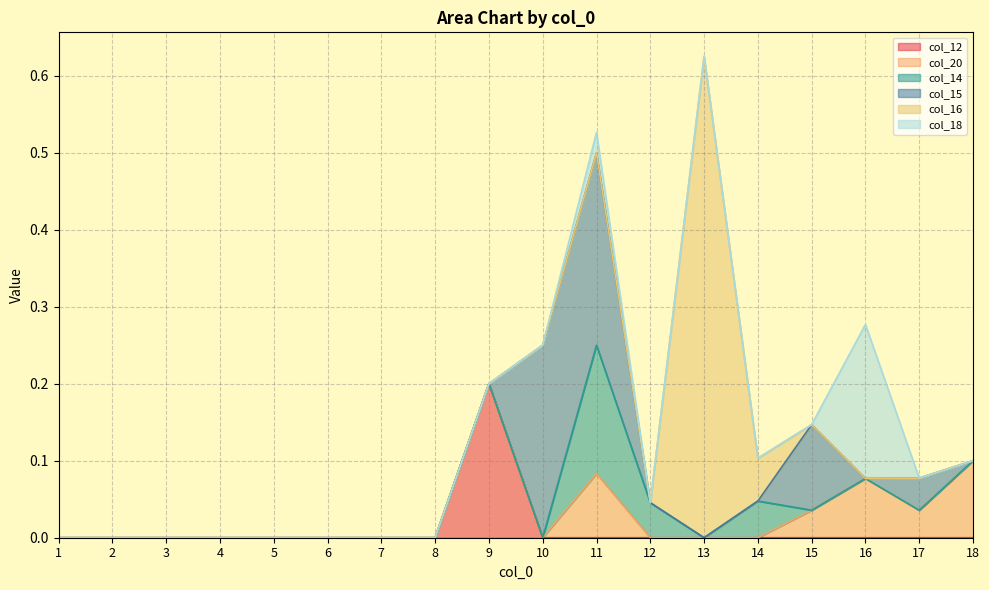

Which category has the lowest value across all series?

1